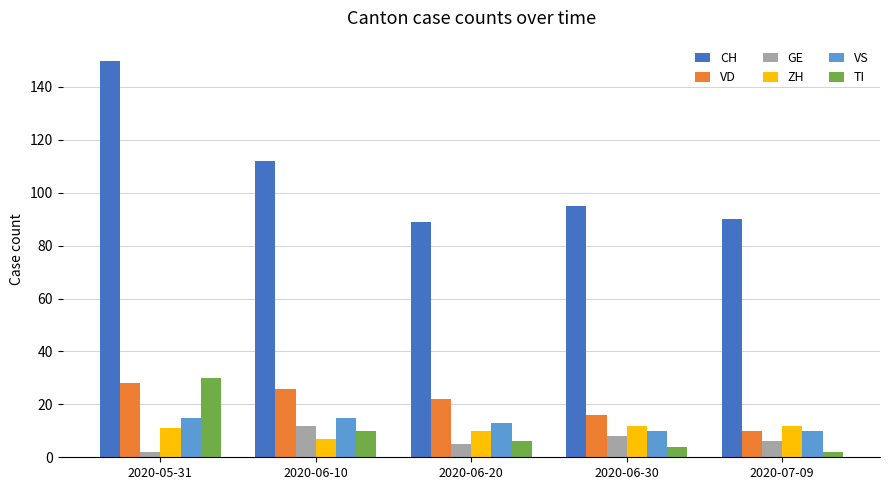

Which label corresponds to the largest value in the chart?

2020-05-31